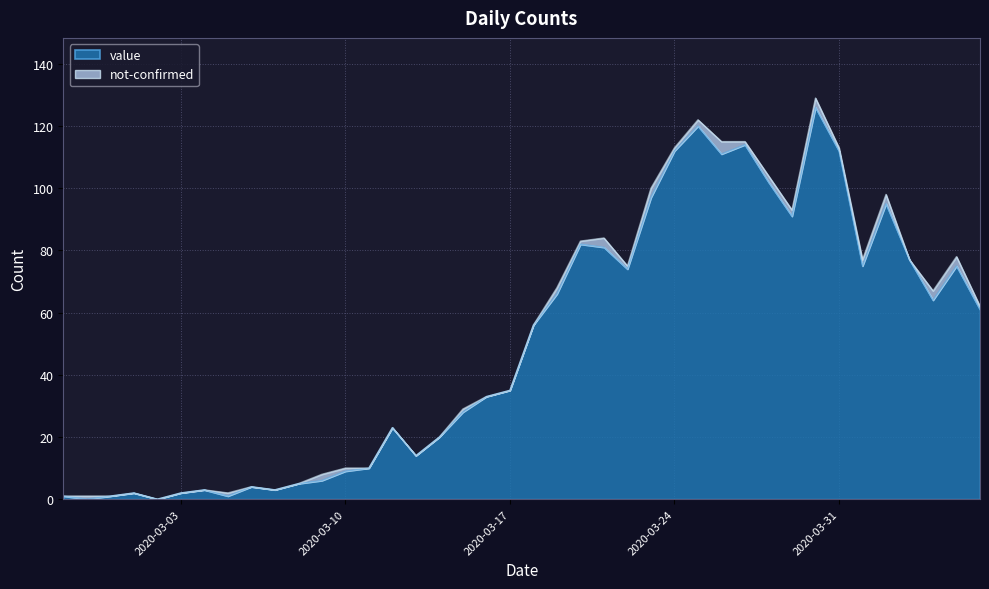

What is the maximum value for value?

126